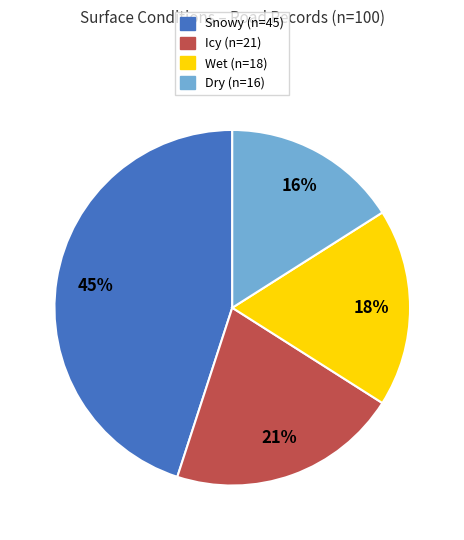

Is there a majority slice in this chart?

No